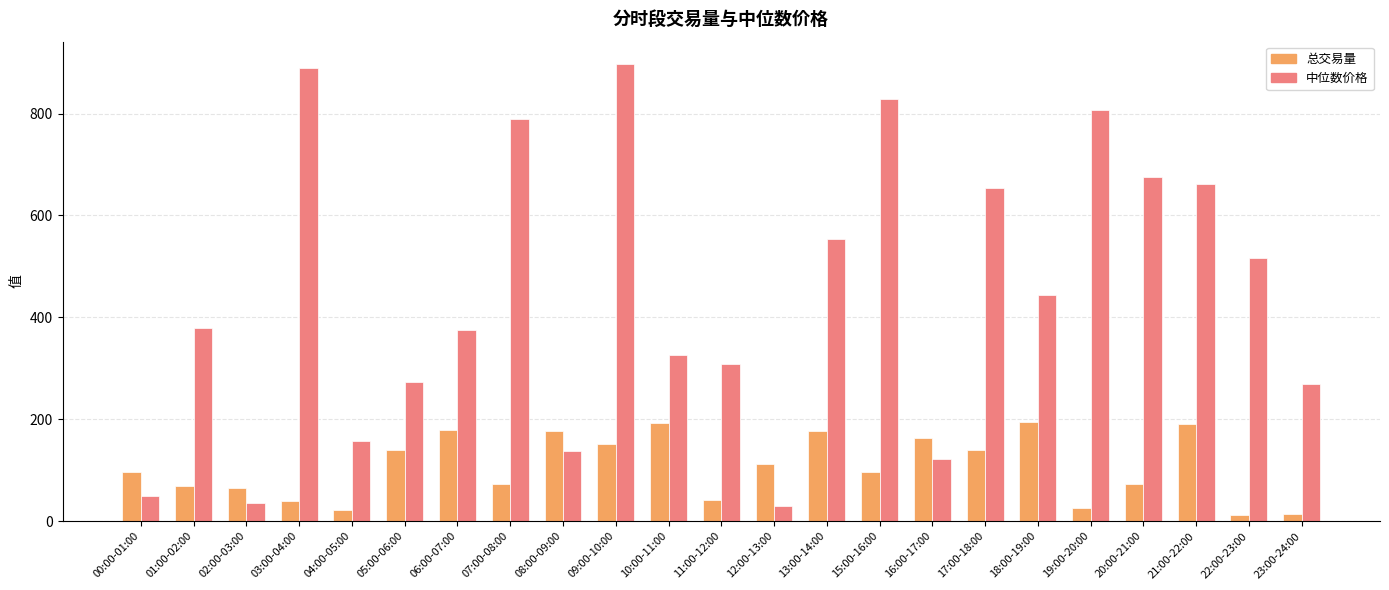

Which series has the largest total across all categories?

中位数价格